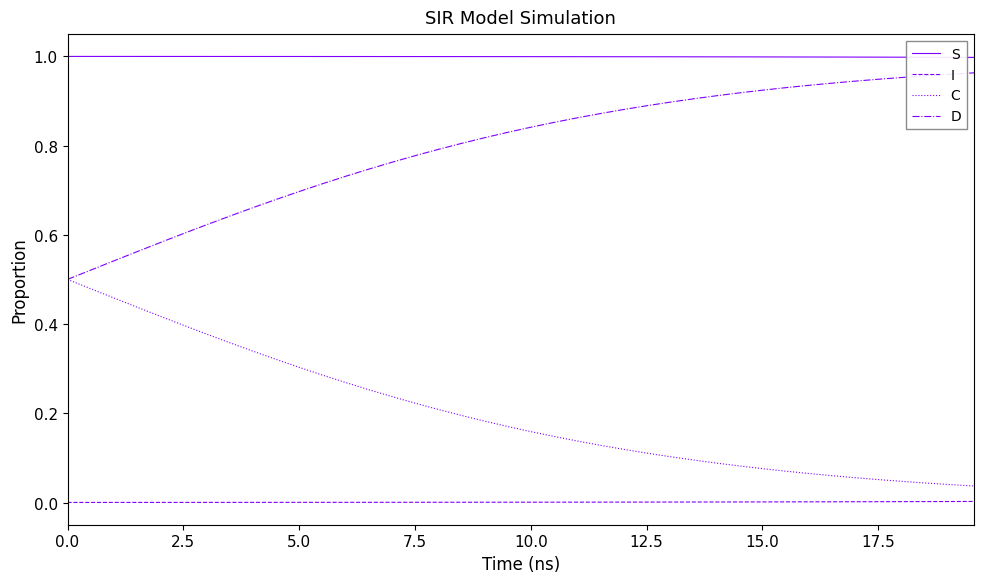

True or false: S and C cross at least once.

False